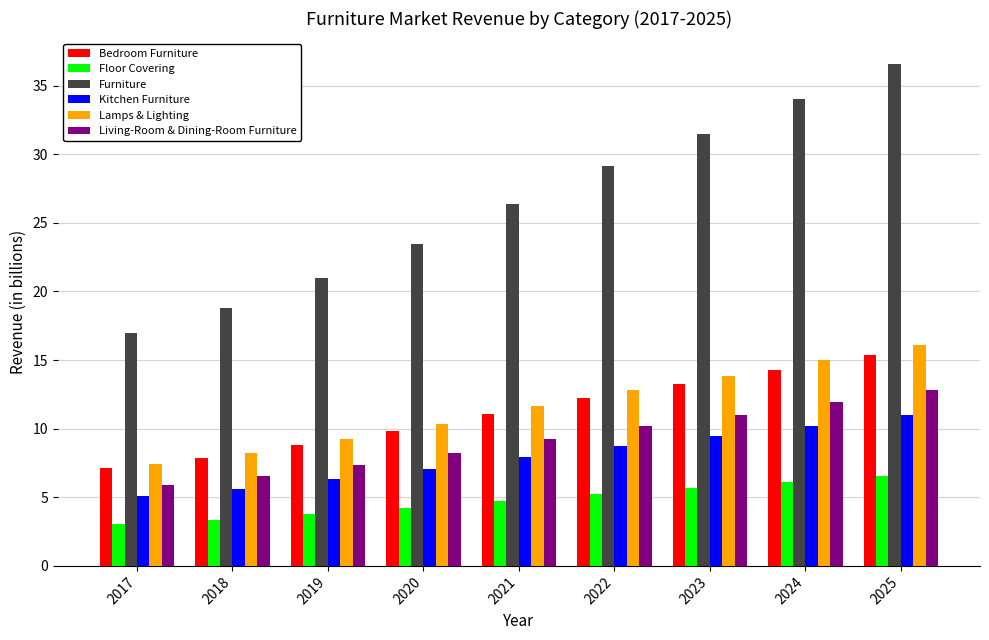

List the series in order of their peak value, highest first.

Furniture, Lamps & Lighting, Bedroom Furniture, Living-Room & Dining-Room Furniture, Kitchen Furniture, Floor Covering